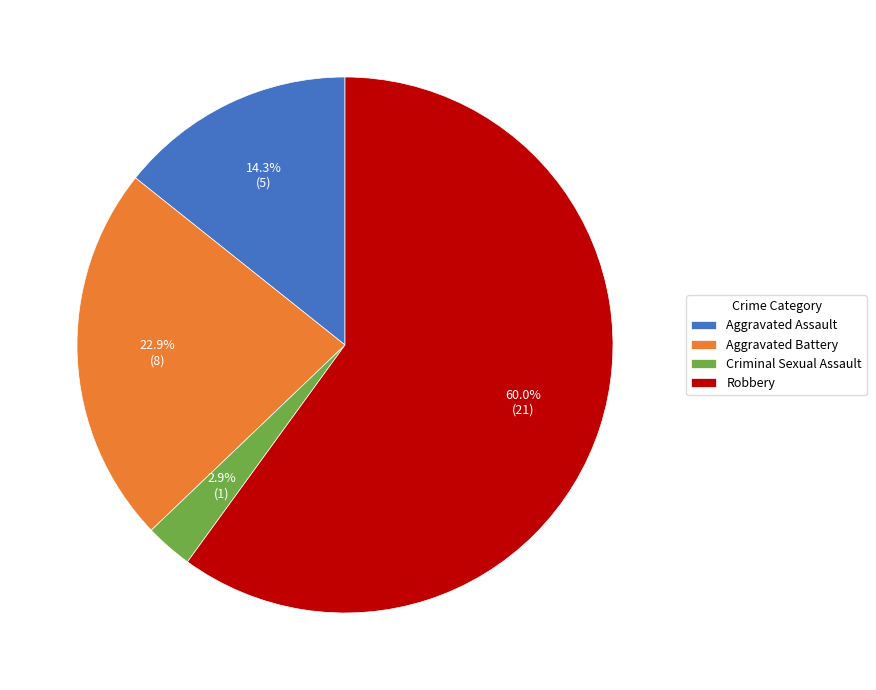

The Aggravated Assault slice represents 7% of the pie. True or false?

False